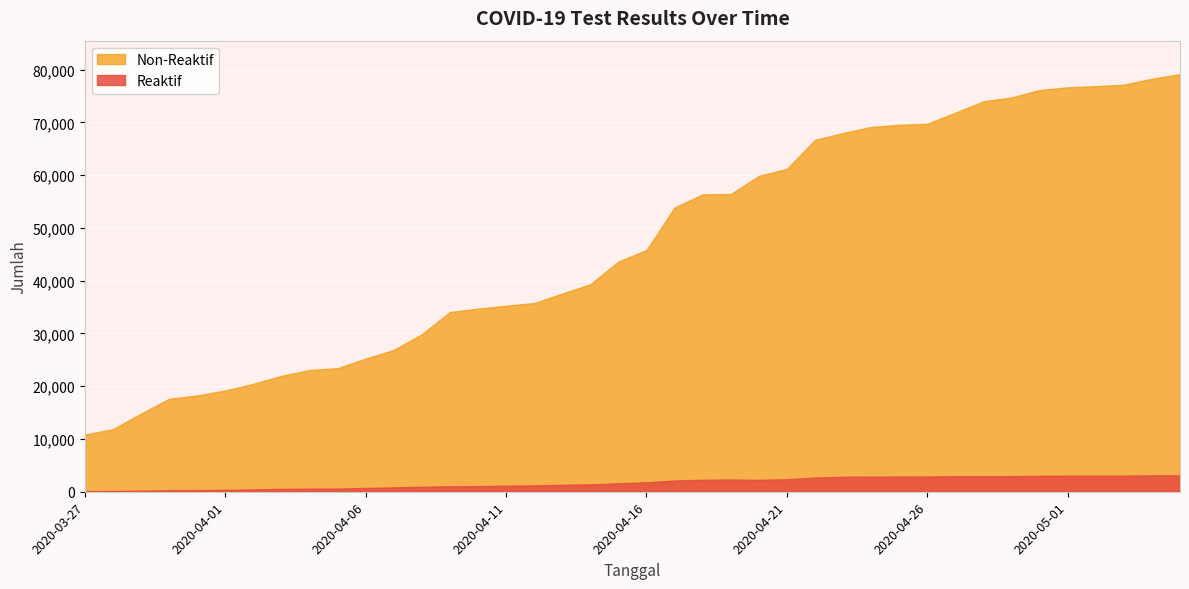

Reading right to left, extract all data points from this chart.

Reaktif: 2020-05-05=3117	2020-05-04=3103	2020-05-03=3056	2020-05-02=3050	2020-05-01=3044	2020-04-30=3022	2020-04-29=2962	2020-04-28=2954	2020-04-27=2954	2020-04-26=2881	2020-04-25=2879	2020-04-24=2849	2020-04-23=2842	2020-04-22=2687	2020-04-21=2365	2020-04-20=2248	2020-04-19=2313	2020-04-18=2265	2020-04-17=2129	2020-04-16=1791	2020-04-15=1603	2020-04-14=1395	2020-04-13=1314	2020-04-12=1203	2020-04-11=1148	2020-04-10=1065	2020-04-09=1027	2020-04-08=949	2020-04-07=829	2020-04-06=718	2020-04-05=589	2020-04-04=583	2020-04-03=541	2020-04-02=442	2020-04-01=360	2020-03-31=307	2020-03-30=290	2020-03-29=206	2020-03-28=149	2020-03-27=124
Non-Reaktif: 2020-05-05=79152	2020-05-04=78265	2020-05-03=77136	2020-05-02=76864	2020-05-01=76636	2020-04-30=76130	2020-04-29=74709	2020-04-28=73993	2020-04-27=71831	2020-04-26=69737	2020-04-25=69536	2020-04-24=69121	2020-04-23=67986	2020-04-22=66669	2020-04-21=61181	2020-04-20=59852	2020-04-19=56409	2020-04-18=56352	2020-04-17=53863	2020-04-16=45797	2020-04-15=43624	2020-04-14=39317	2020-04-13=37560	2020-04-12=35760	2020-04-11=35245	2020-04-10=34704	2020-04-09=34056	2020-04-08=29853	2020-04-07=26867	2020-04-06=25234	2020-04-05=23426	2020-04-04=23072	2020-04-03=21962	2020-04-02=20460	2020-04-01=19190	2020-03-31=18242	2020-03-30=17619	2020-03-29=14808	2020-03-28=11858	2020-03-27=10839